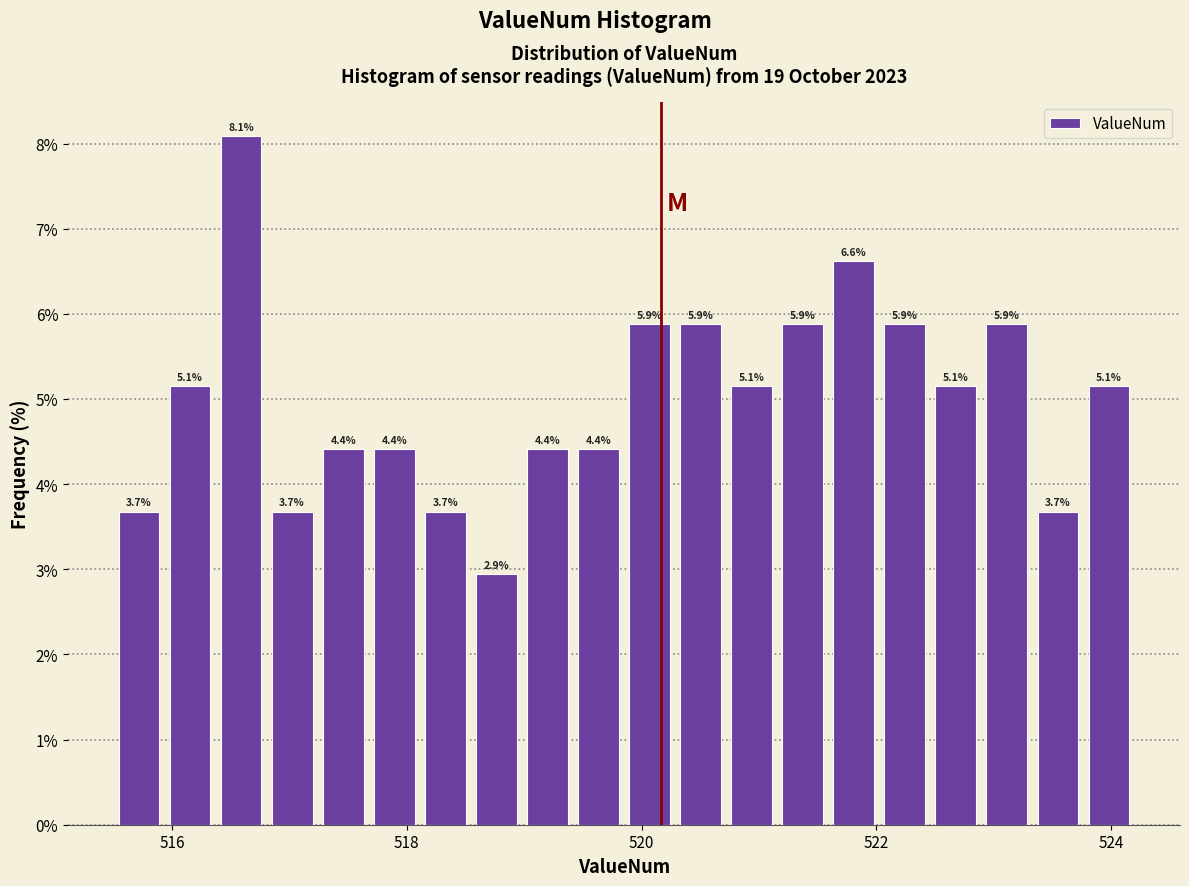

Read against the x-axis, roughly where is the centre of the tallest bar?

516.6